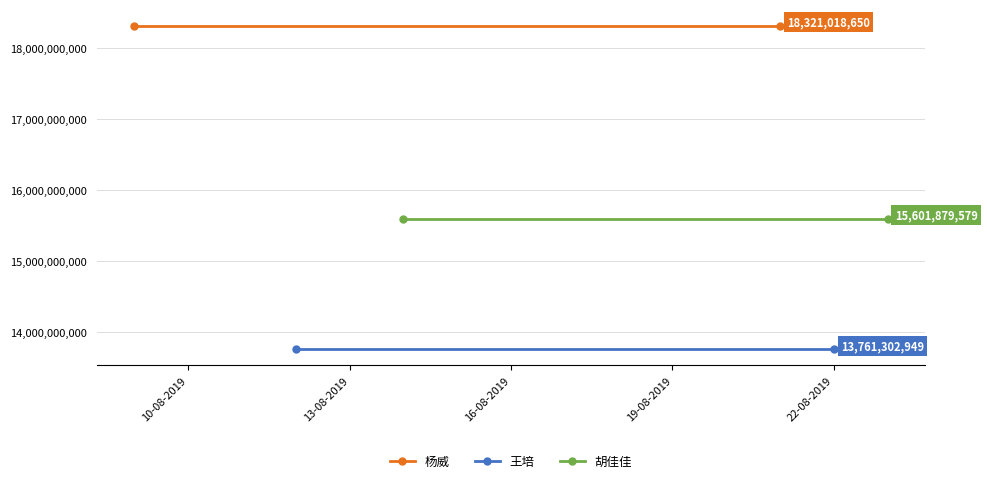

What is the sum of all 胡佳佳 values?

31203759158